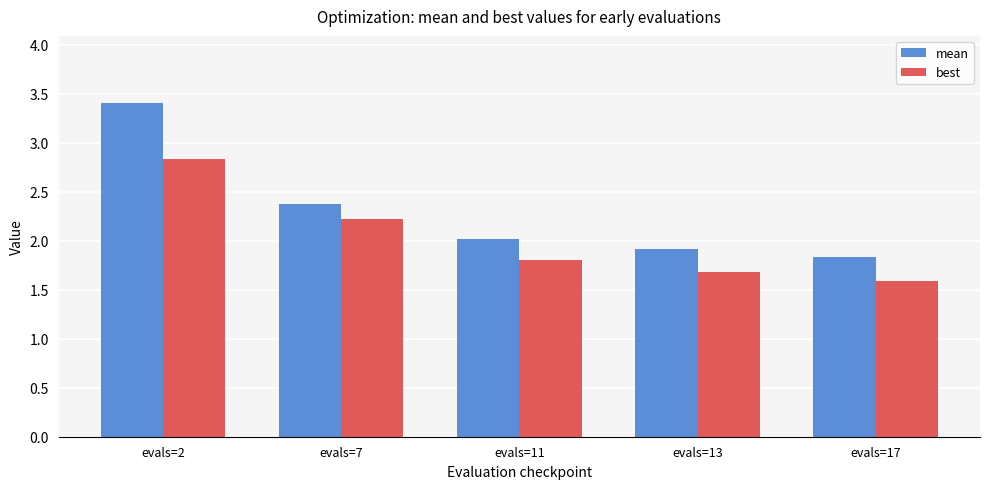

Count the best values in the range 1 to 2.

3